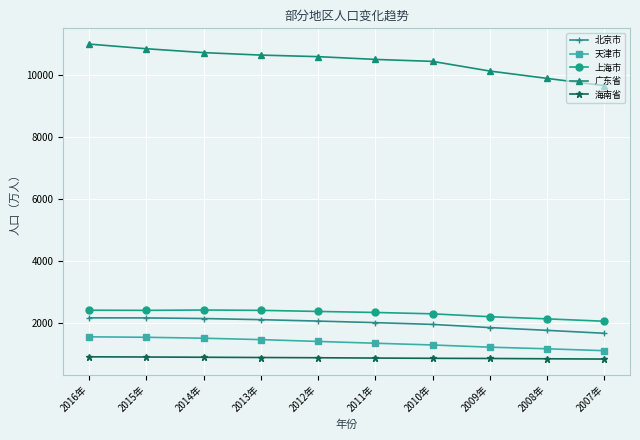

What is the difference between the second highest and second lowest values in the 广东省 series?

956